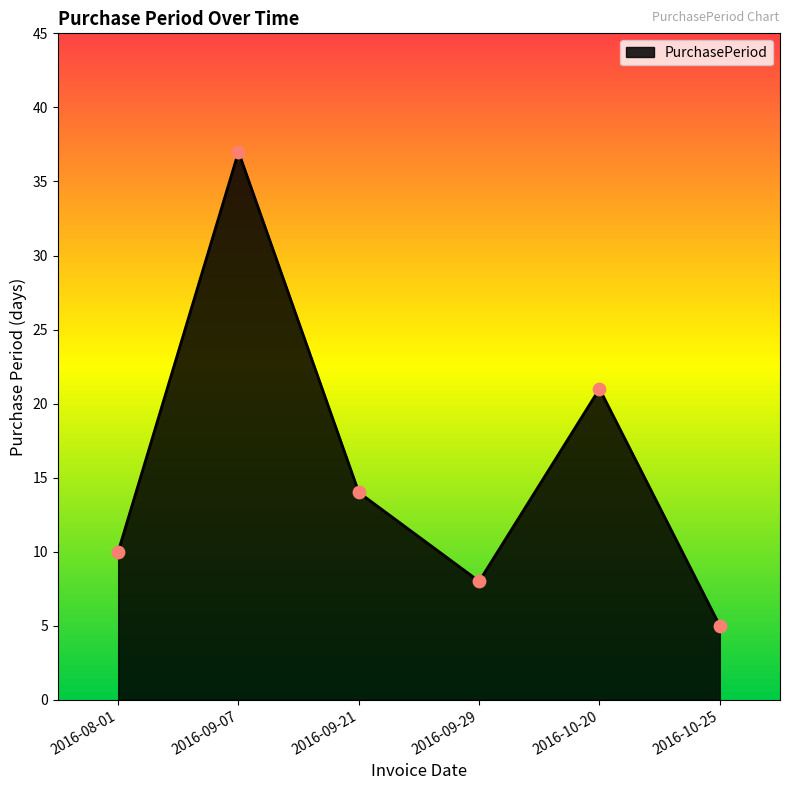

Which has a higher value, 2016-09-29 or 2016-09-21?

2016-09-21